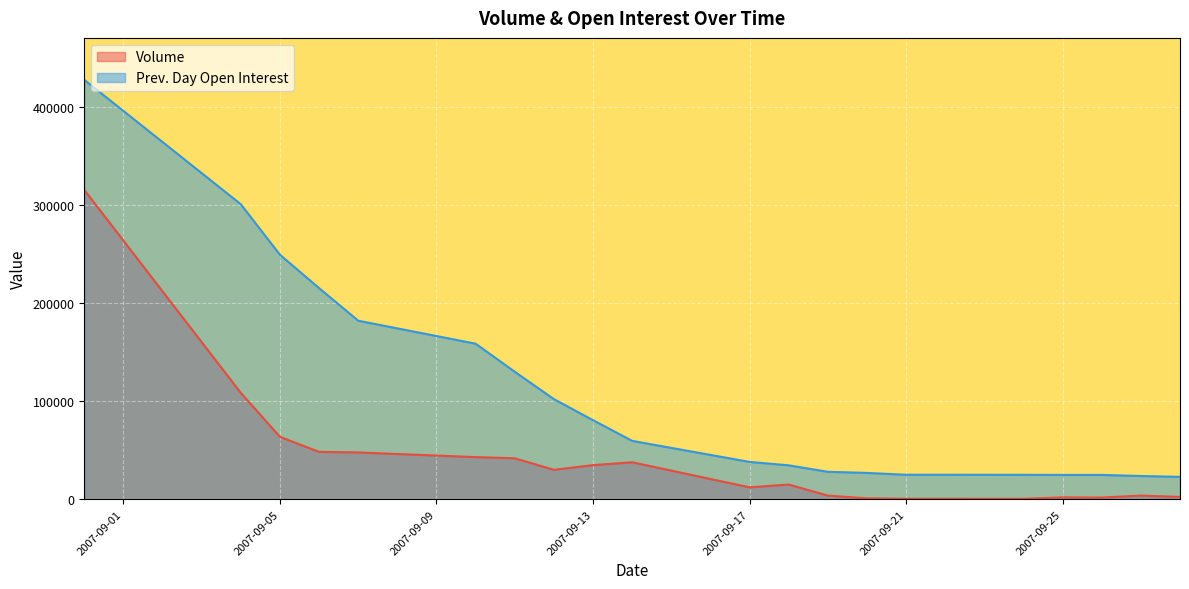

True or false: Prev. Day Open Interest and Volume cross at least once.

False